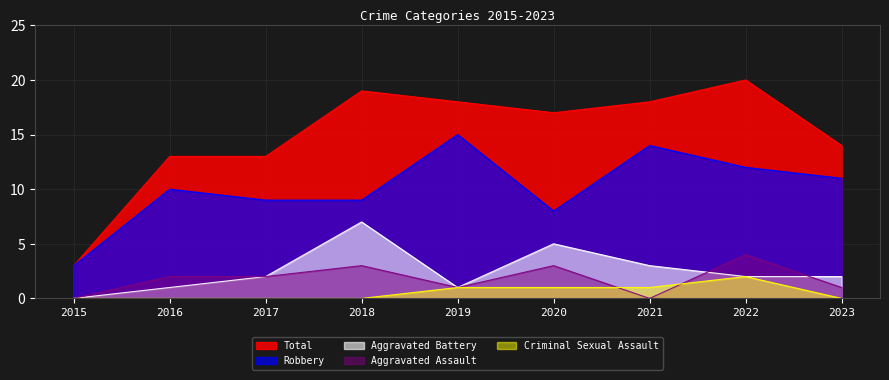

True or false: Total and Aggravated Assault cross at least once.

False